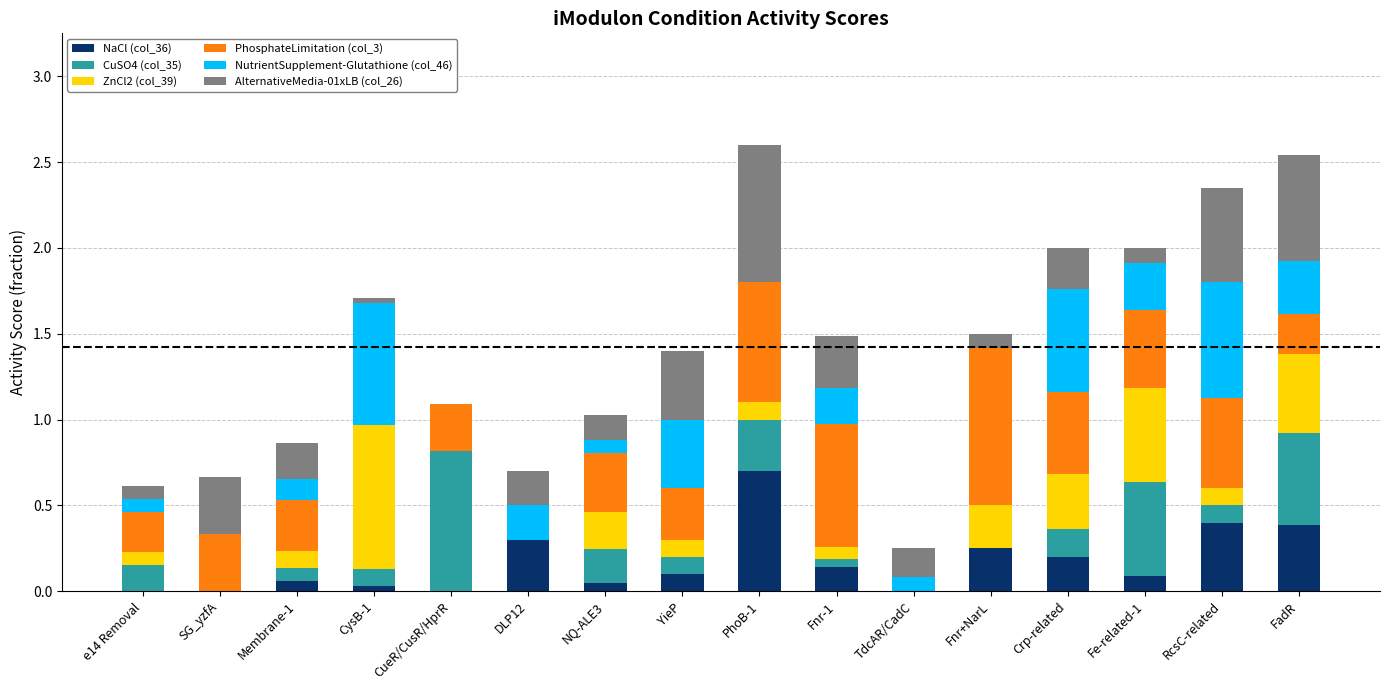

Count the number of categories in the chart.

16